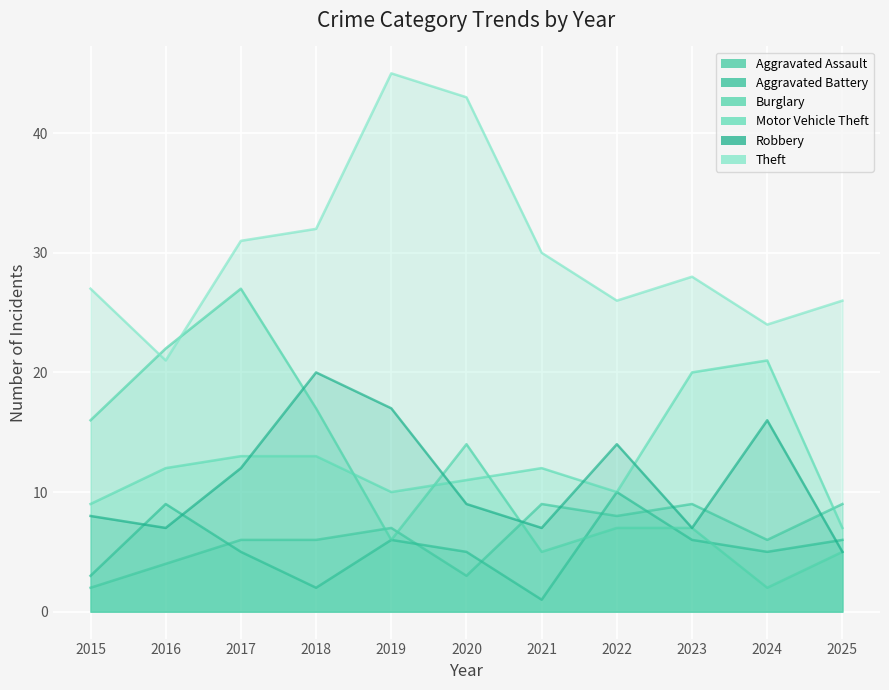

How many values in the Burglary series are below 7?

4